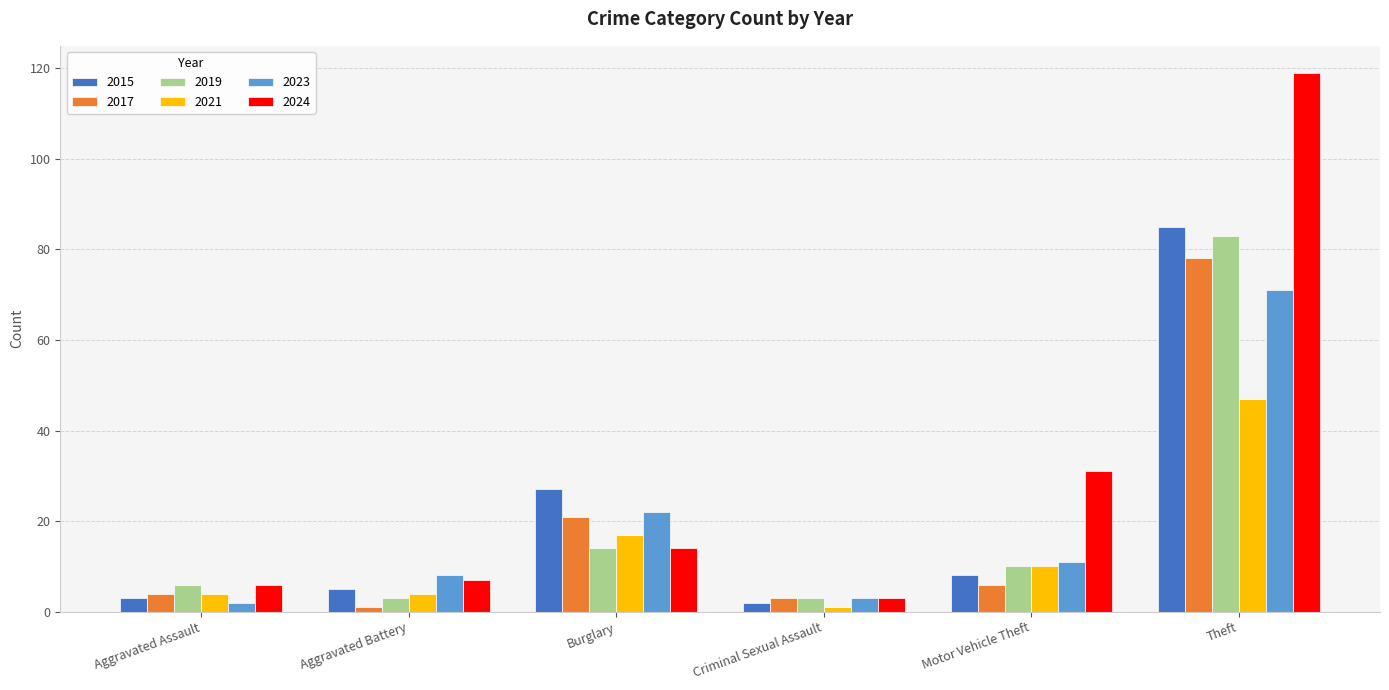

What are all the series names shown in the legend?

2015, 2017, 2019, 2021, 2023, 2024